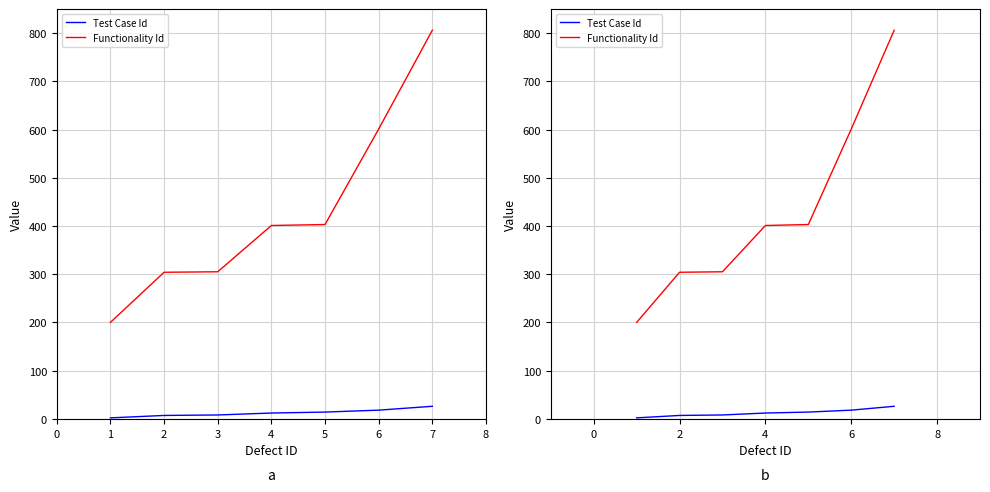

What is the average value of the Functionality Id series?

431